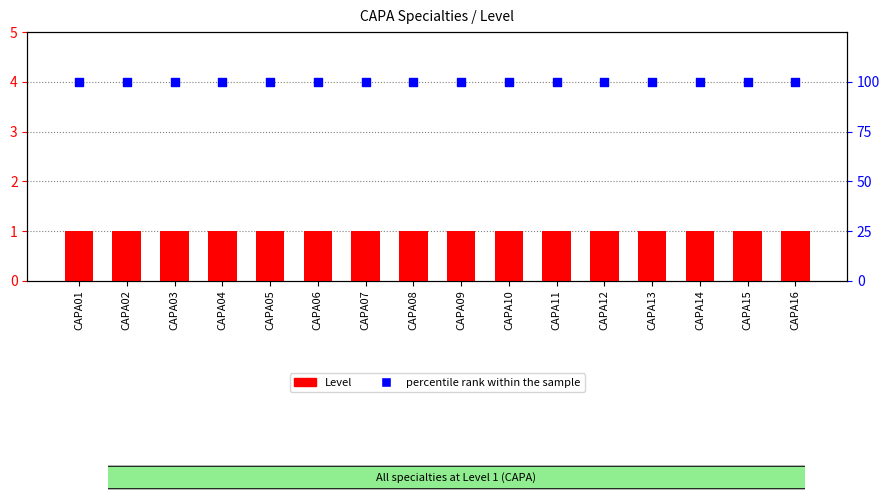

Which series contains the lowest Y value?

Level